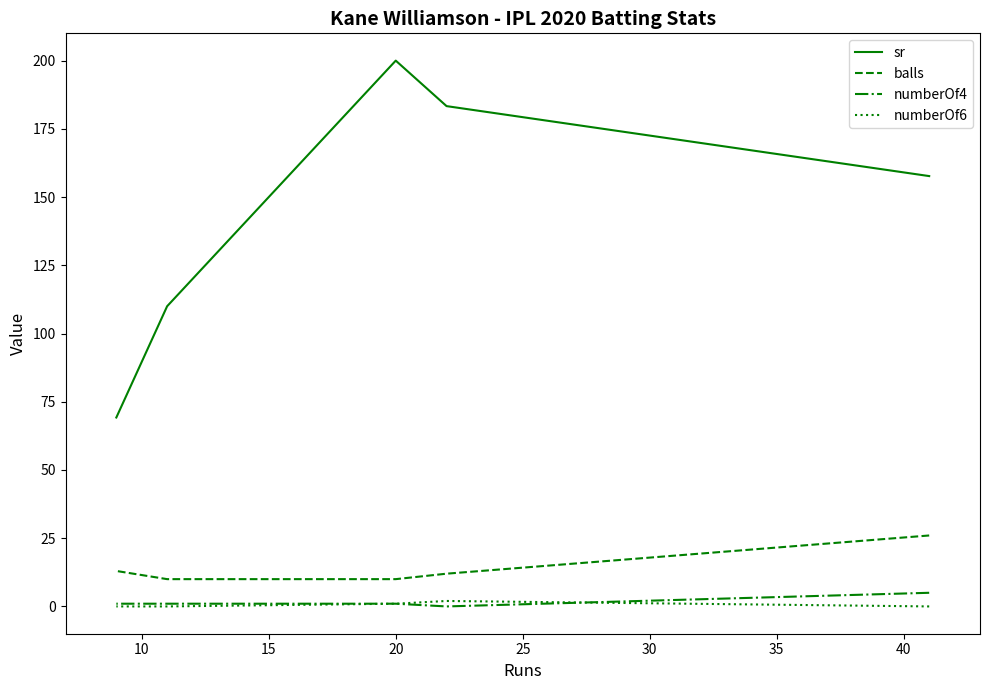

What is the difference between the second highest and minimum values in the balls series?

3.0